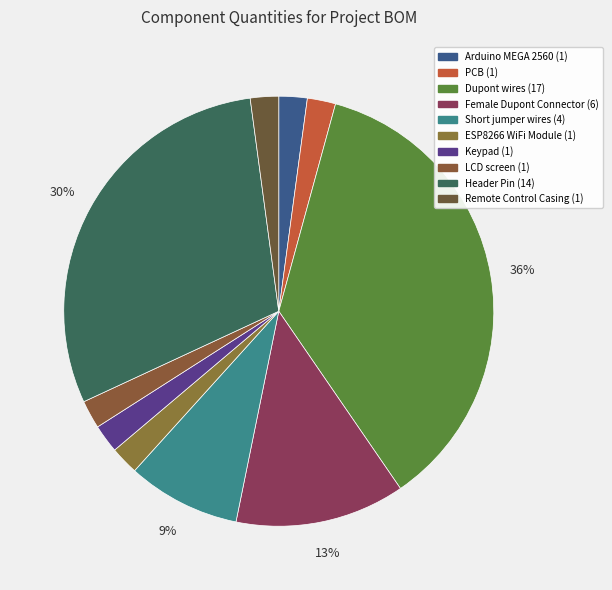

To the nearest percent, what is the combined percentage of Keypad and LCD screen?

4%